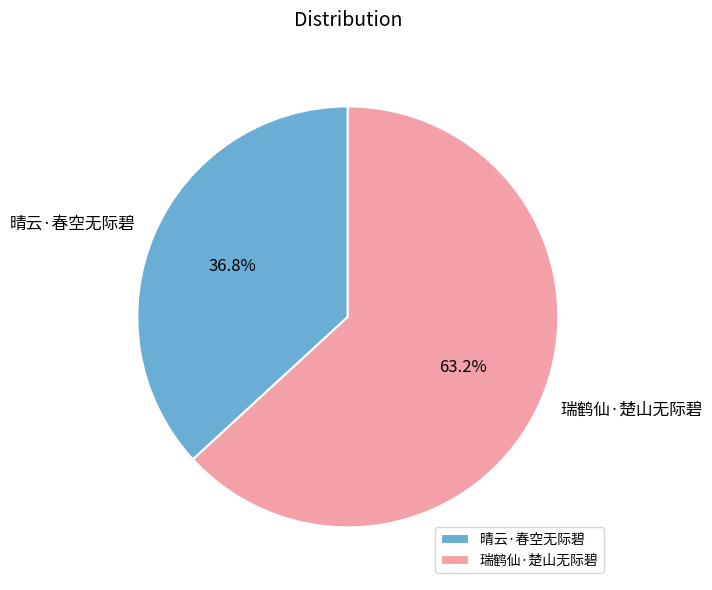

The 瑞鹤仙·楚山无际碧 slice represents 53% of the pie. True or false?

False